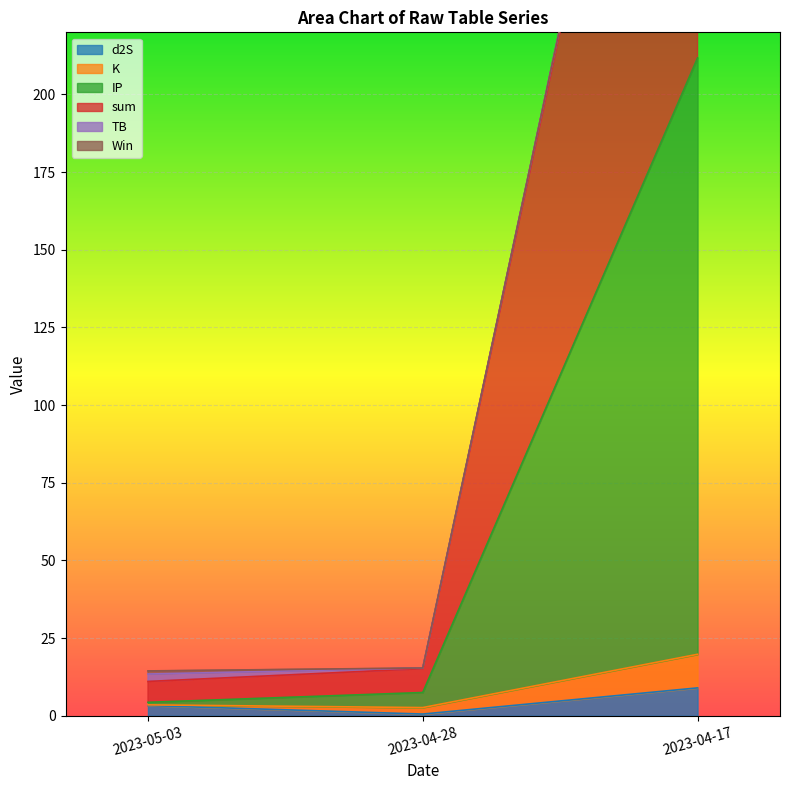

The d2S series shows 0.5 at 2023-04-28. True or false?

True